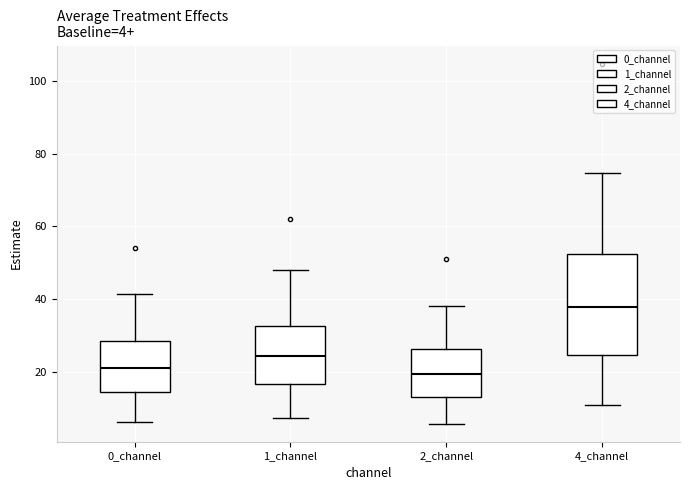

Which box has the highest median line?

4_channel